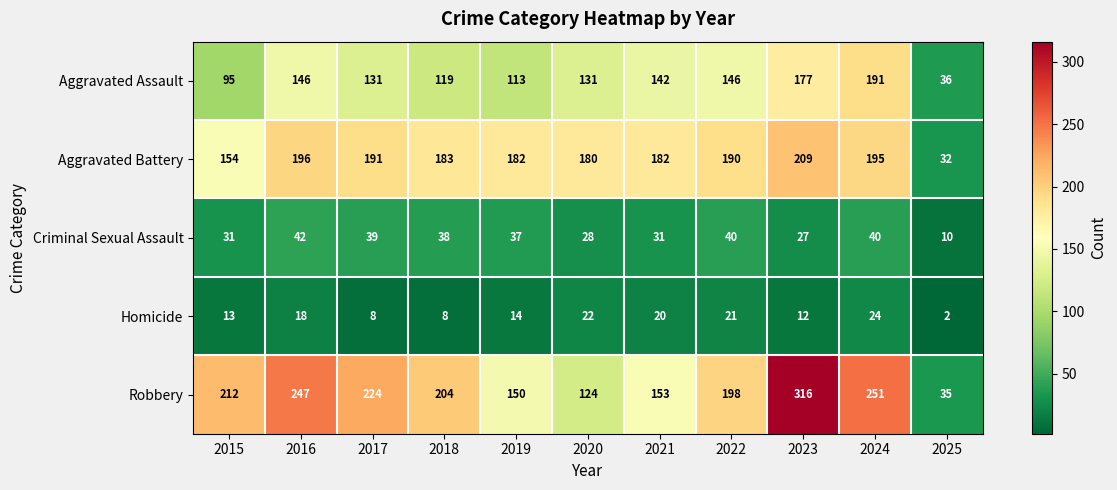

How many distinct data groups are displayed?

5